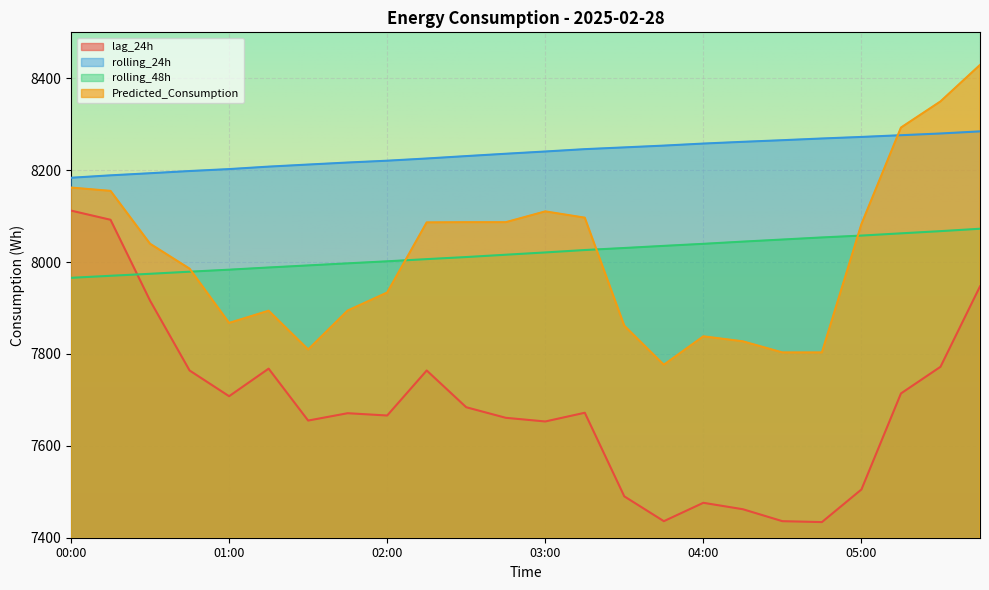

What is the difference between the highest and lowest values at 00:00?

217.8